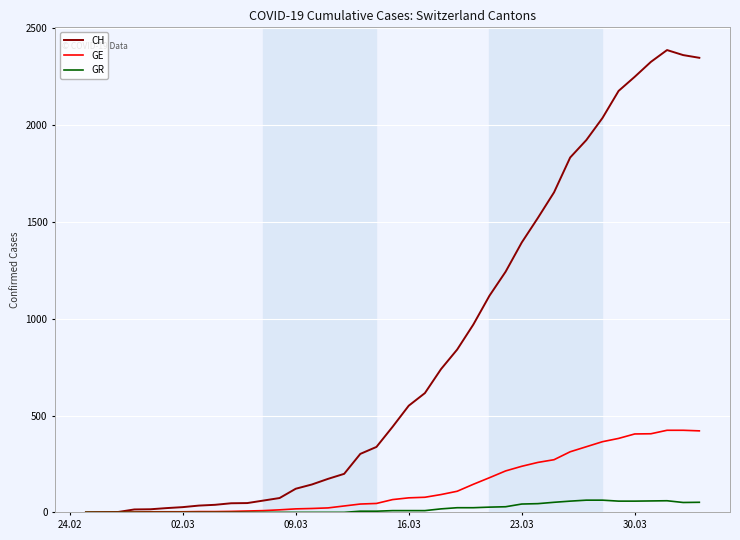

Does the chart have visible grid lines?

Yes